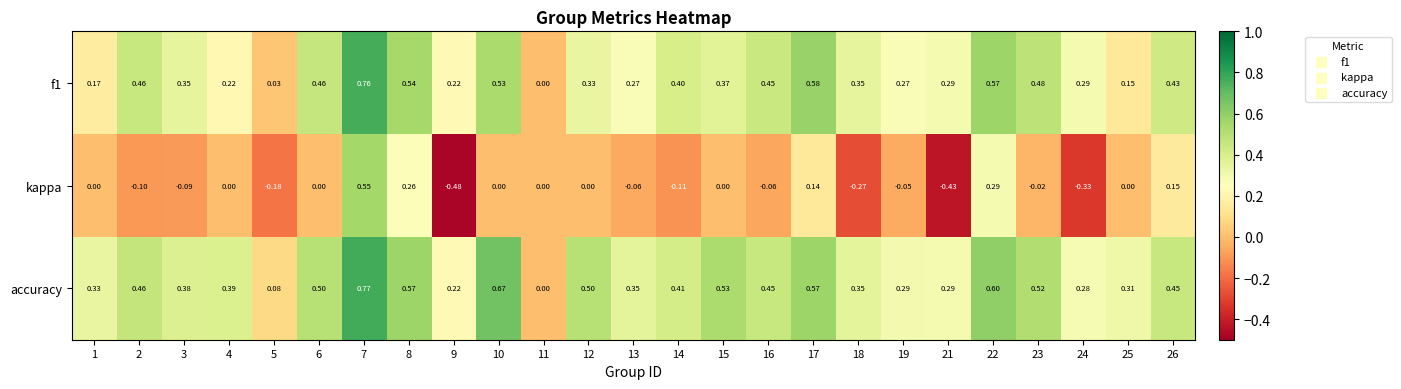

Rank the series by their maximum value, from lowest to highest.

kappa, f1, accuracy